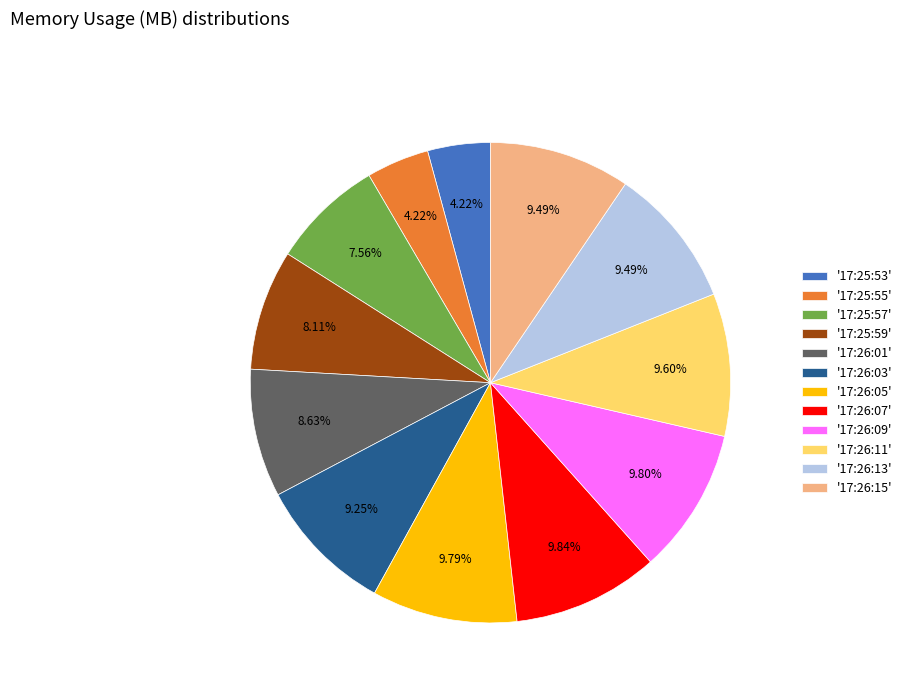

Count the number of slices in the pie.

12